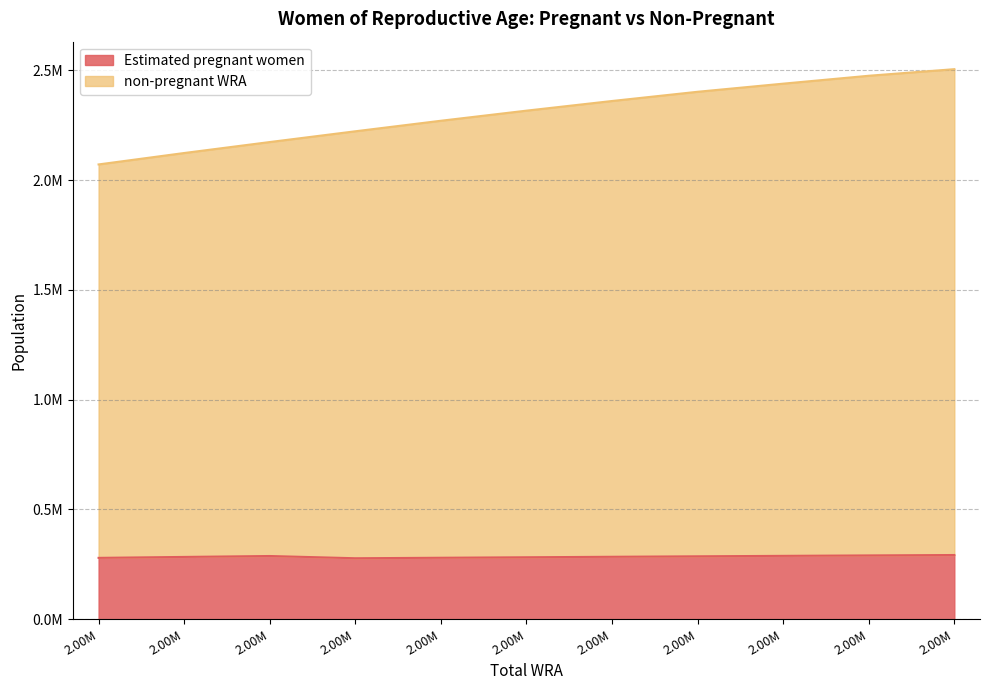

How many values in the non-pregnant WRA series exceed 2317000?

5